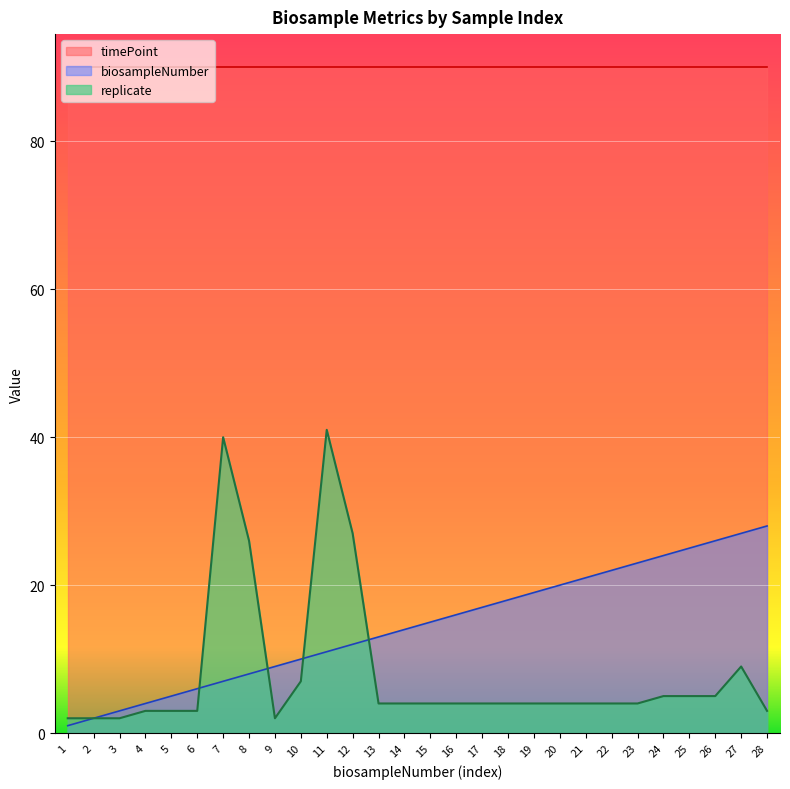

Which has a higher value, 22 or 13?

22